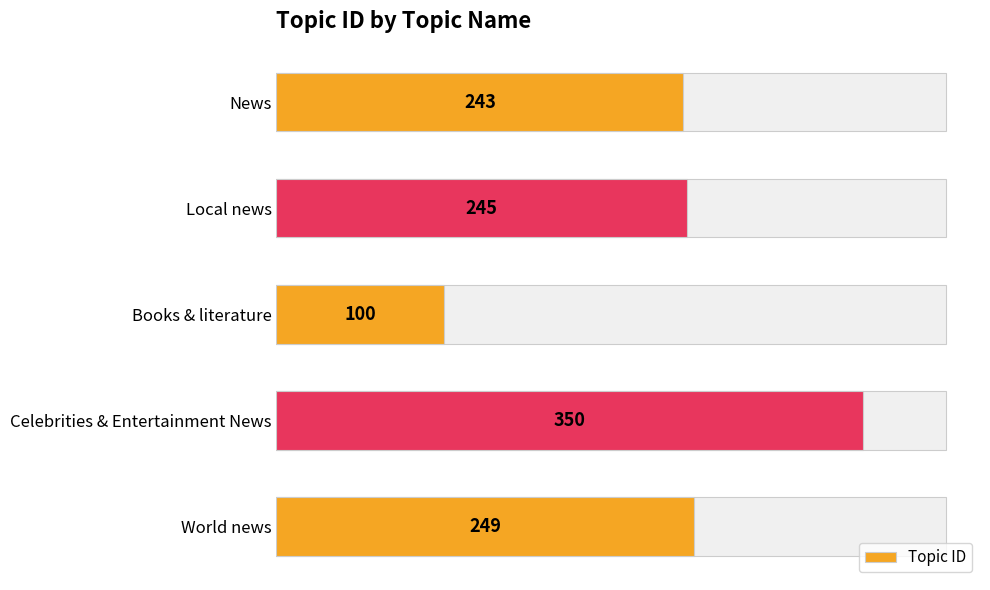

What is the value of the 1st bar from the left?

243